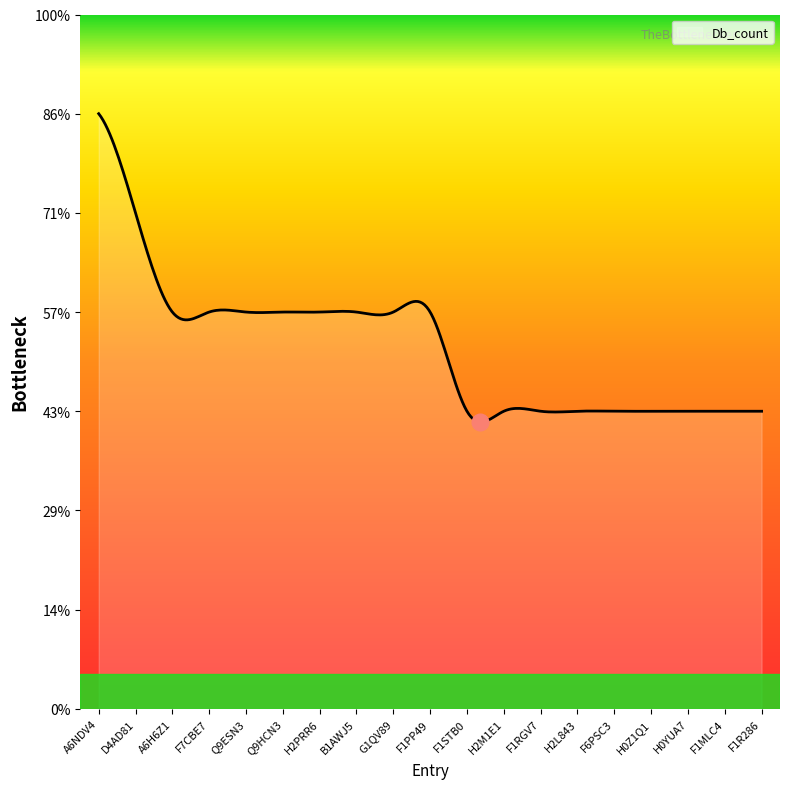

Reading left to right, extract all data points from this chart.

A6NDV4=6	D4AD81=5	A6H6Z1=4	F7CBE7=4	Q9ESN3=4	Q9HCN3=4	H2PRR6=4	B1AWJ5=4	G1QV89=4	F1PP49=4	F1STB0=3	H2M1E1=3	F1RGV7=3	H2L843=3	F6PSC3=3	H0Z1Q1=3	H0YUA7=3	F1MLC4=3	F1R286=3